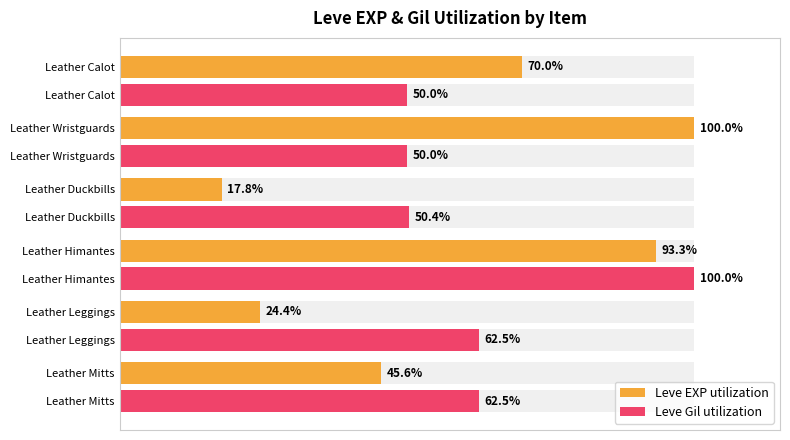

What is the sum of the Leve EXP utilization values at Leather Duckbills and Leather Himantes?

111.1